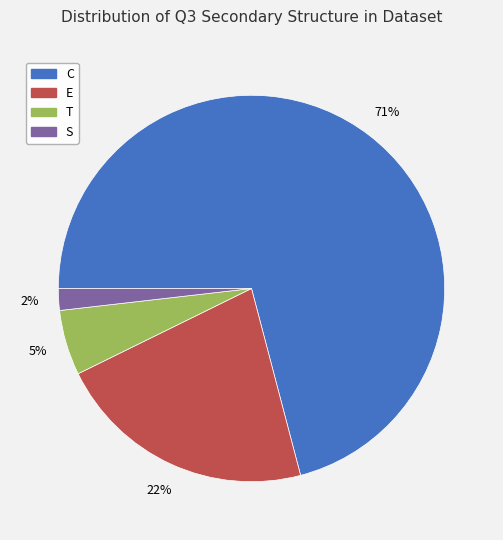

Does T account for over 50% of the chart?

No